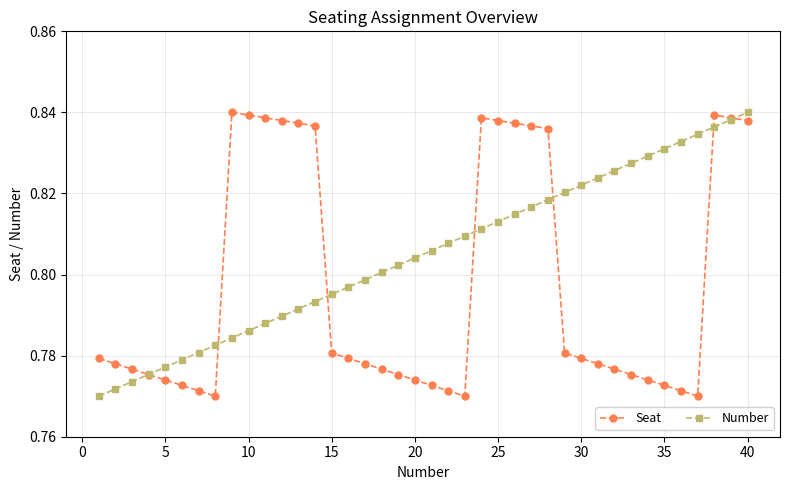

At how many categories does at least one series exceed 0?

40